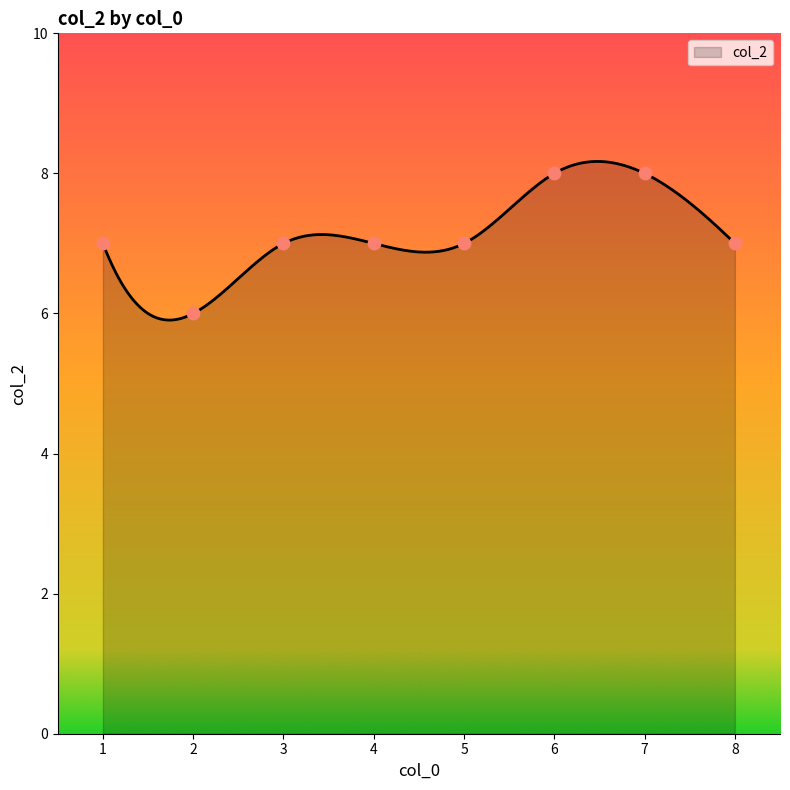

What is the difference between the maximum and minimum values?

2.3